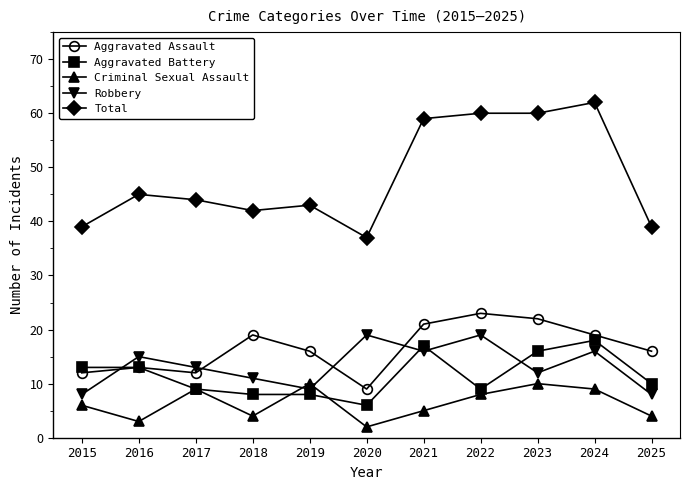

Read the Criminal Sexual Assault value at 2018.

4